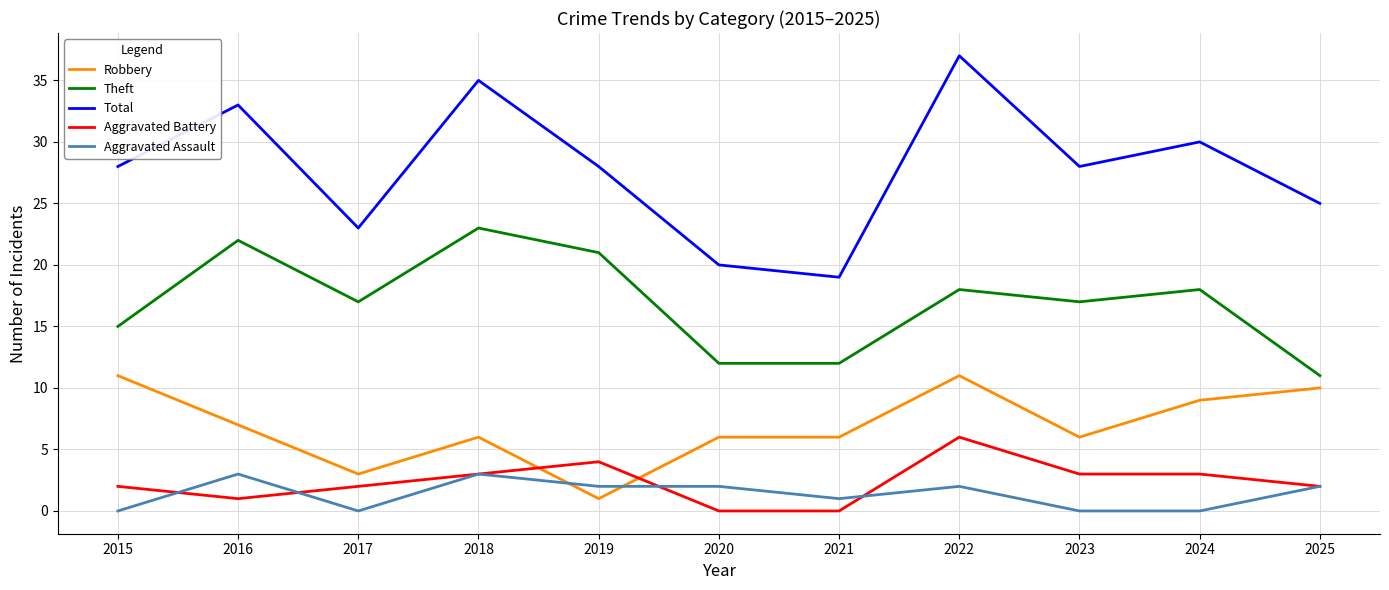

After their last crossing, which series has the higher values: Aggravated Assault or Robbery?

Robbery